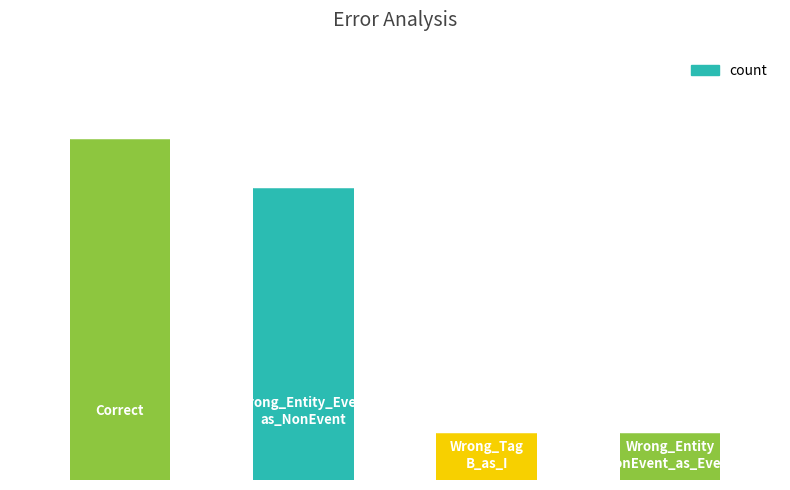

What is the value of the 2nd bar from the left?

24